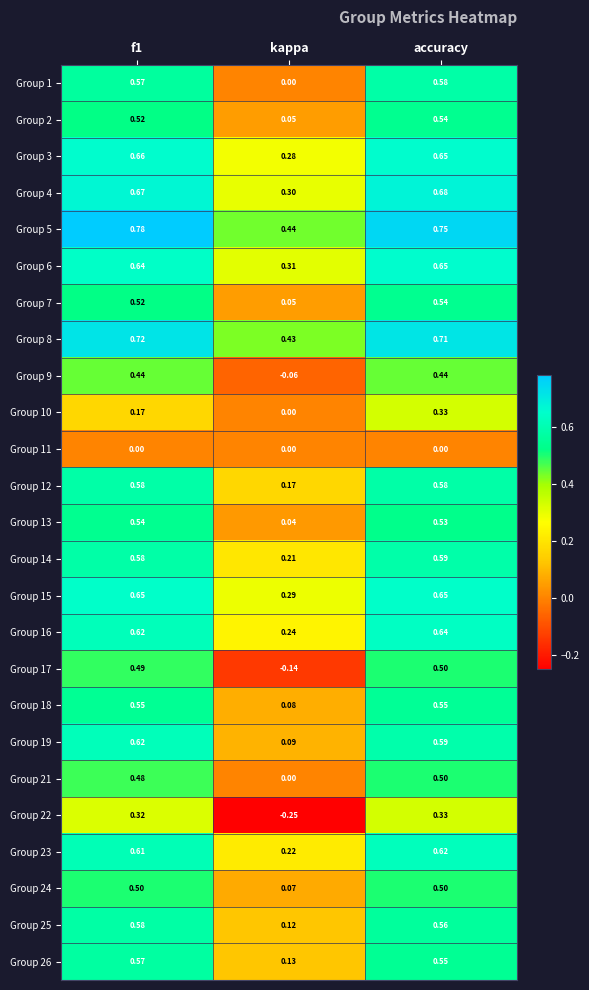

Which label corresponds to the smallest value in the chart?

kappa